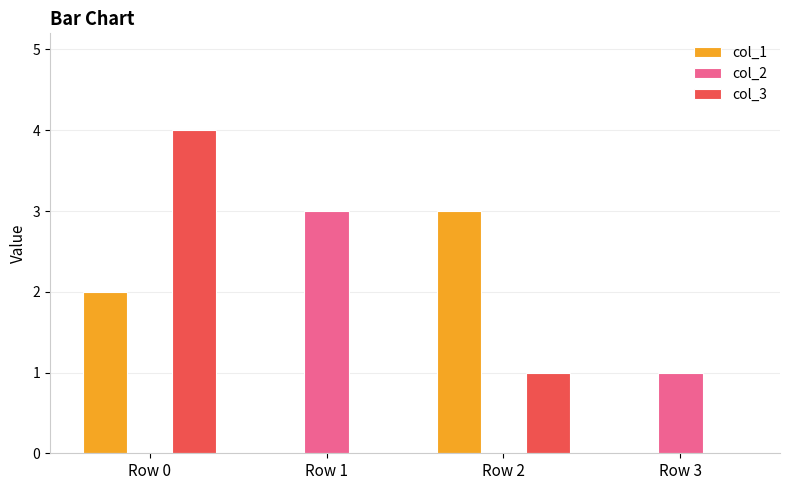

Reading left to right, transcribe all the data shown in this chart.

col_1: 2	0	3	0
col_2: 0	3	0	1
col_3: 4	0	1	0